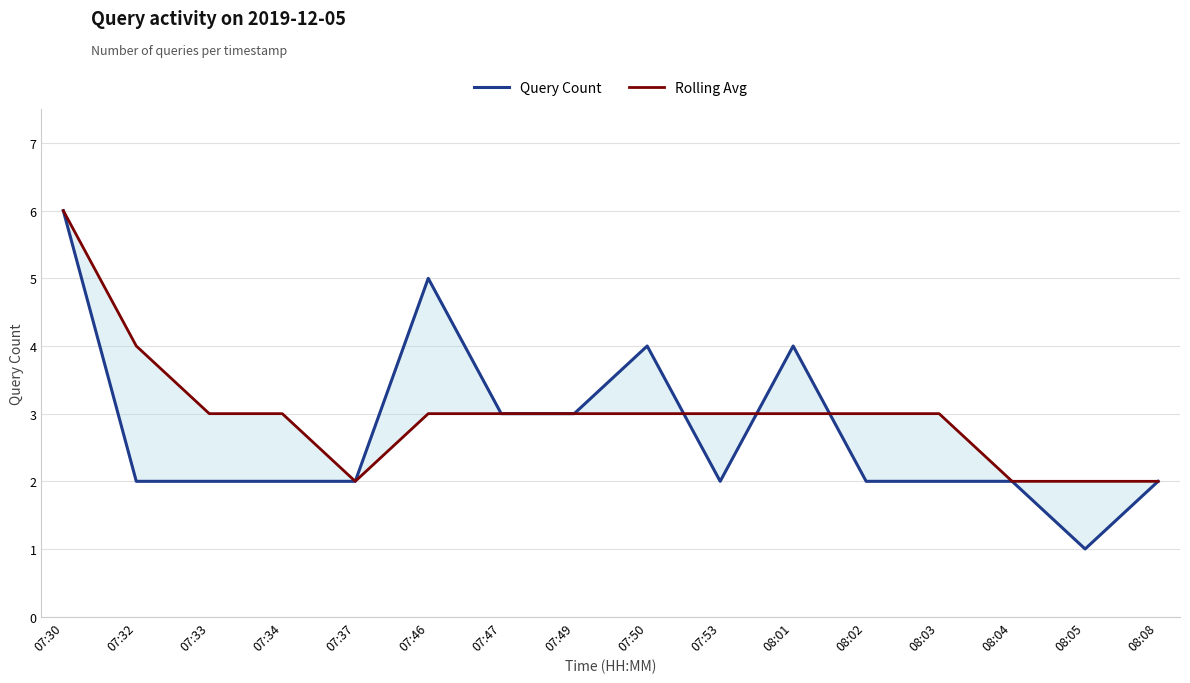

Reading right to left, transcribe all the data shown in this chart.

Query Count: 2	1	2	2	2	4	2	4	3	3	5	2	2	2	2	6
Rolling Avg: 2	2	2	3	3	3	3	3	3	3	3	2	3	3	4	6